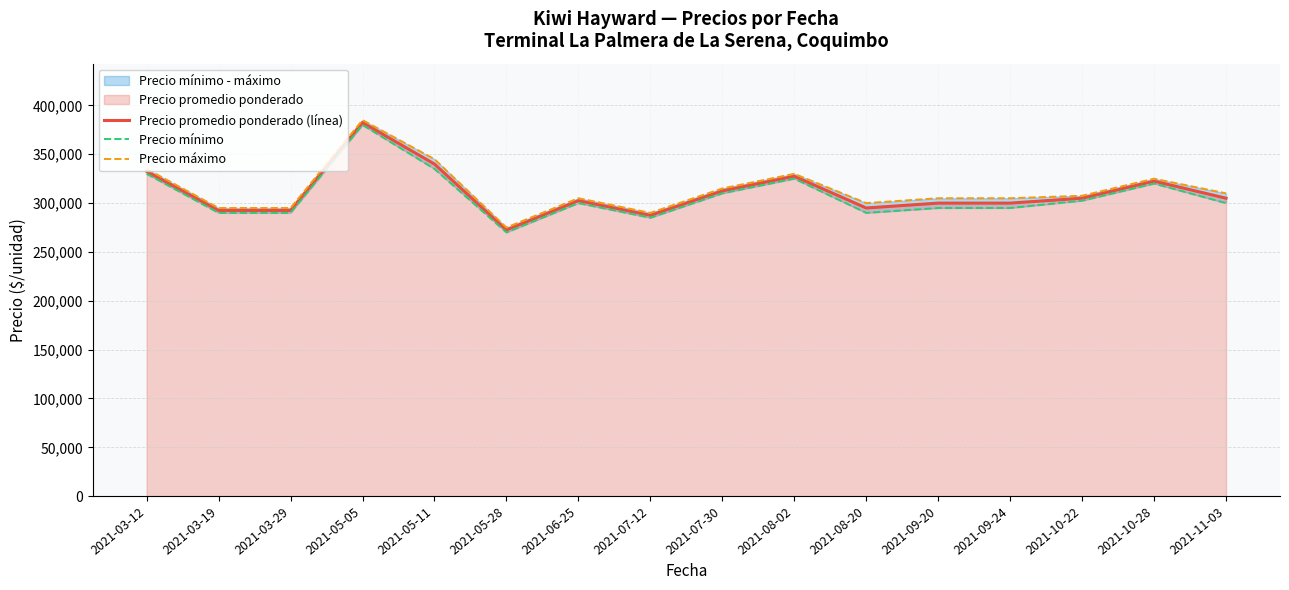

What is the value of the Precio máximo point at the 6th from the left?

275000